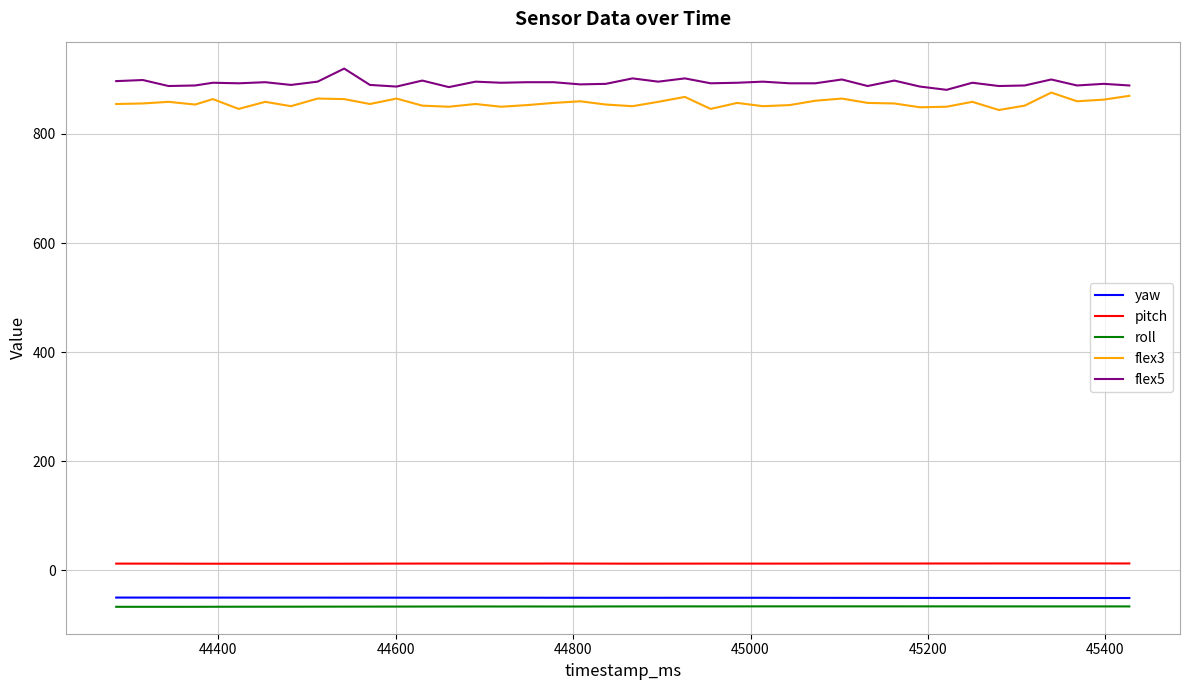

What is the maximum value shown in the chart?

920.0